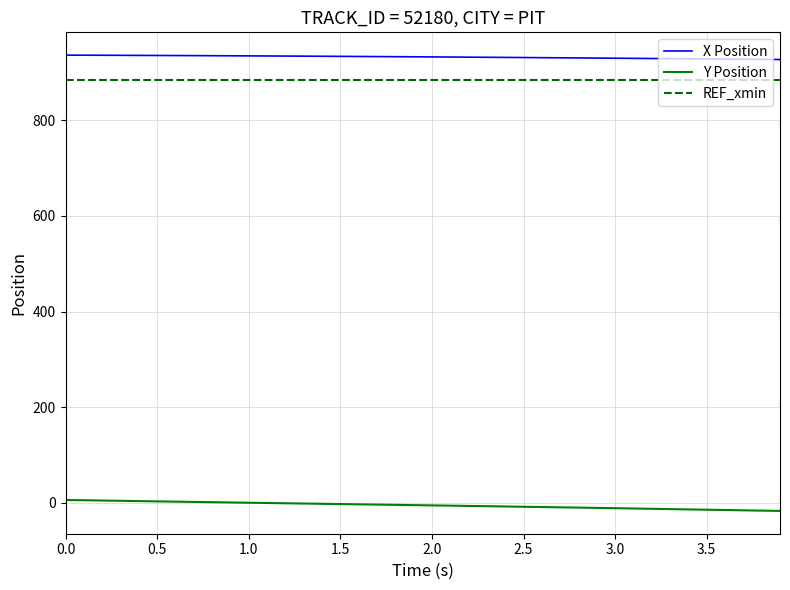

True or false: REF_xmin and Y Position cross at least once.

False